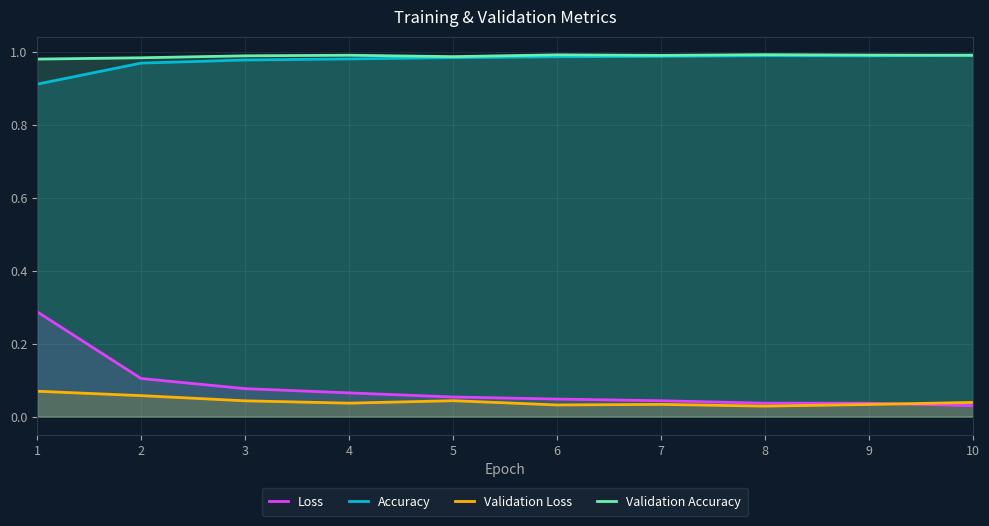

Which label corresponds to the largest value in the chart?

8